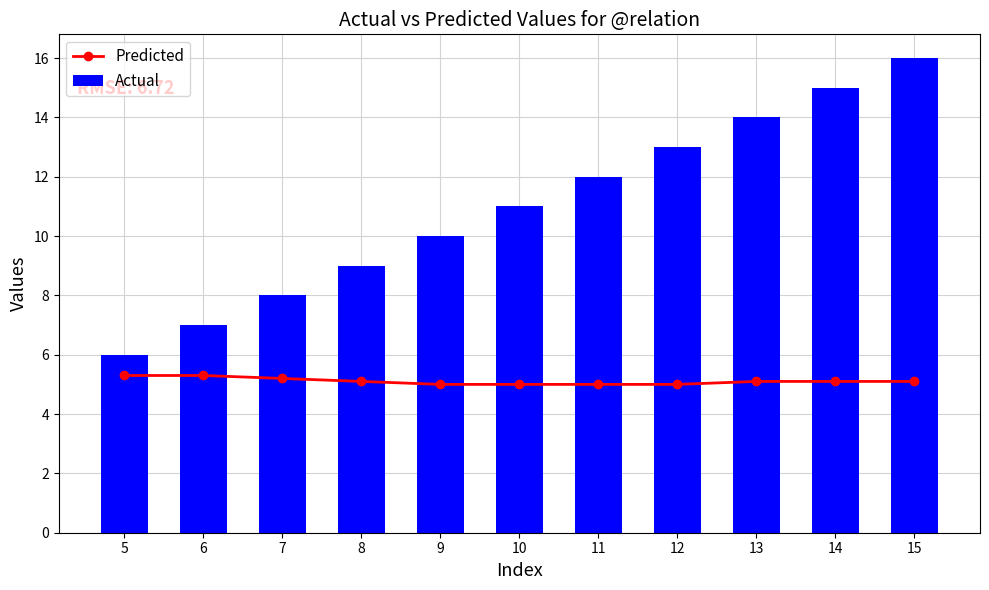

At which label is Actual closest to 11?

10